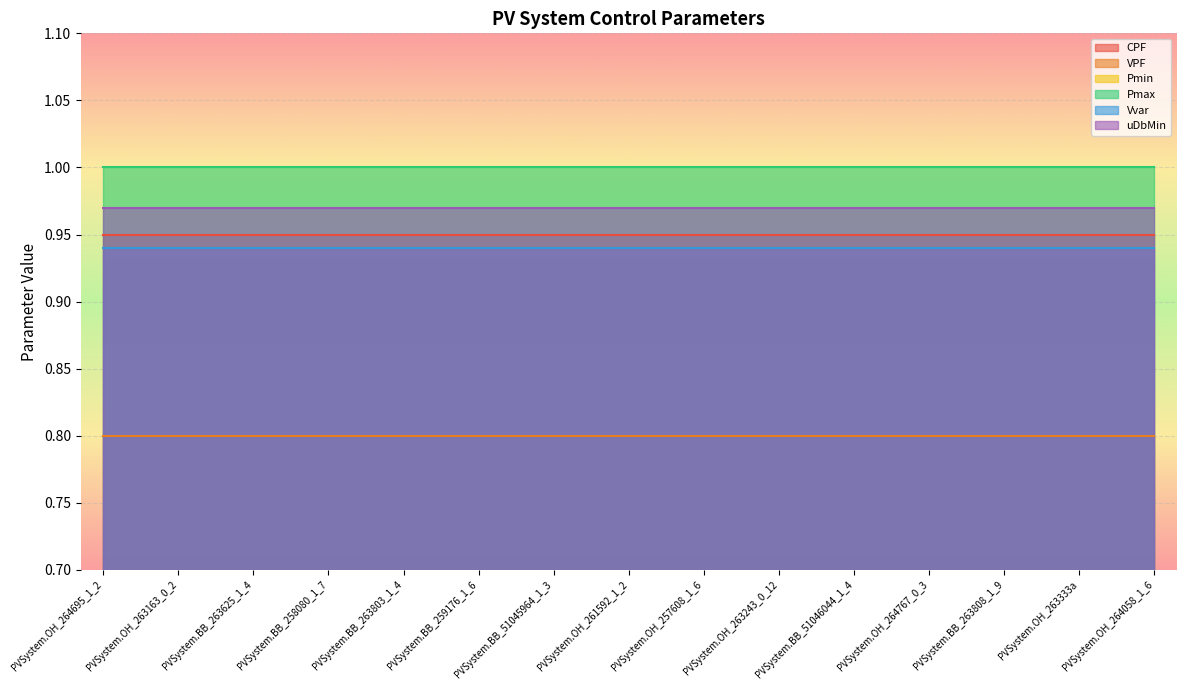

Reading right to left, what are all the values shown in this chart?

CPF: PVSystem.OH_264058_1_6=0.9	PVSystem.OH_263333a=0.9	PVSystem.BB_263808_1_9=0.9	PVSystem.OH_264767_0_3=0.9	PVSystem.BB_51046044_1_4=0.9	PVSystem.OH_263243_0_12=0.9	PVSystem.OH_257608_1_6=0.9	PVSystem.OH_261592_1_2=0.9	PVSystem.BB_51045964_1_3=0.9	PVSystem.BB_259176_1_6=0.9	PVSystem.BB_263803_1_4=0.9	PVSystem.BB_258080_1_7=0.9	PVSystem.BB_263625_1_4=0.9	PVSystem.OH_263163_0_2=0.9	PVSystem.OH_264695_1_2=0.9
VPF: PVSystem.OH_264058_1_6=0.8	PVSystem.OH_263333a=0.8	PVSystem.BB_263808_1_9=0.8	PVSystem.OH_264767_0_3=0.8	PVSystem.BB_51046044_1_4=0.8	PVSystem.OH_263243_0_12=0.8	PVSystem.OH_257608_1_6=0.8	PVSystem.OH_261592_1_2=0.8	PVSystem.BB_51045964_1_3=0.8	PVSystem.BB_259176_1_6=0.8	PVSystem.BB_263803_1_4=0.8	PVSystem.BB_258080_1_7=0.8	PVSystem.BB_263625_1_4=0.8	PVSystem.OH_263163_0_2=0.8	PVSystem.OH_264695_1_2=0.8
Pmin: PVSystem.OH_264058_1_6=0.0	PVSystem.OH_263333a=0.0	PVSystem.BB_263808_1_9=0.0	PVSystem.OH_264767_0_3=0.0	PVSystem.BB_51046044_1_4=0.0	PVSystem.OH_263243_0_12=0.0	PVSystem.OH_257608_1_6=0.0	PVSystem.OH_261592_1_2=0.0	PVSystem.BB_51045964_1_3=0.0	PVSystem.BB_259176_1_6=0.0	PVSystem.BB_263803_1_4=0.0	PVSystem.BB_258080_1_7=0.0	PVSystem.BB_263625_1_4=0.0	PVSystem.OH_263163_0_2=0.0	PVSystem.OH_264695_1_2=0.0
Pmax: PVSystem.OH_264058_1_6=1.0	PVSystem.OH_263333a=1.0	PVSystem.BB_263808_1_9=1.0	PVSystem.OH_264767_0_3=1.0	PVSystem.BB_51046044_1_4=1.0	PVSystem.OH_263243_0_12=1.0	PVSystem.OH_257608_1_6=1.0	PVSystem.OH_261592_1_2=1.0	PVSystem.BB_51045964_1_3=1.0	PVSystem.BB_259176_1_6=1.0	PVSystem.BB_263803_1_4=1.0	PVSystem.BB_258080_1_7=1.0	PVSystem.BB_263625_1_4=1.0	PVSystem.OH_263163_0_2=1.0	PVSystem.OH_264695_1_2=1.0
Vvar: PVSystem.OH_264058_1_6=0.9	PVSystem.OH_263333a=0.9	PVSystem.BB_263808_1_9=0.9	PVSystem.OH_264767_0_3=0.9	PVSystem.BB_51046044_1_4=0.9	PVSystem.OH_263243_0_12=0.9	PVSystem.OH_257608_1_6=0.9	PVSystem.OH_261592_1_2=0.9	PVSystem.BB_51045964_1_3=0.9	PVSystem.BB_259176_1_6=0.9	PVSystem.BB_263803_1_4=0.9	PVSystem.BB_258080_1_7=0.9	PVSystem.BB_263625_1_4=0.9	PVSystem.OH_263163_0_2=0.9	PVSystem.OH_264695_1_2=0.9
uDbMin: PVSystem.OH_264058_1_6=1.0	PVSystem.OH_263333a=1.0	PVSystem.BB_263808_1_9=1.0	PVSystem.OH_264767_0_3=1.0	PVSystem.BB_51046044_1_4=1.0	PVSystem.OH_263243_0_12=1.0	PVSystem.OH_257608_1_6=1.0	PVSystem.OH_261592_1_2=1.0	PVSystem.BB_51045964_1_3=1.0	PVSystem.BB_259176_1_6=1.0	PVSystem.BB_263803_1_4=1.0	PVSystem.BB_258080_1_7=1.0	PVSystem.BB_263625_1_4=1.0	PVSystem.OH_263163_0_2=1.0	PVSystem.OH_264695_1_2=1.0